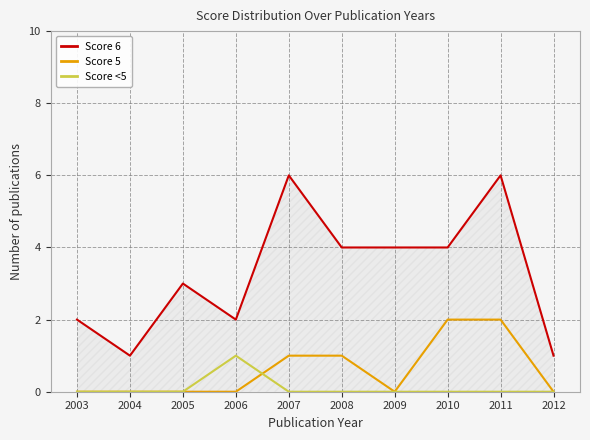

Reading right to left, what are all the values shown in this chart?

Score 6: 1	6	4	4	4	6	2	3	1	2
Score 5: 0	2	2	0	1	1	0	0	0	0
Score <5: 0	0	0	0	0	0	1	0	0	0